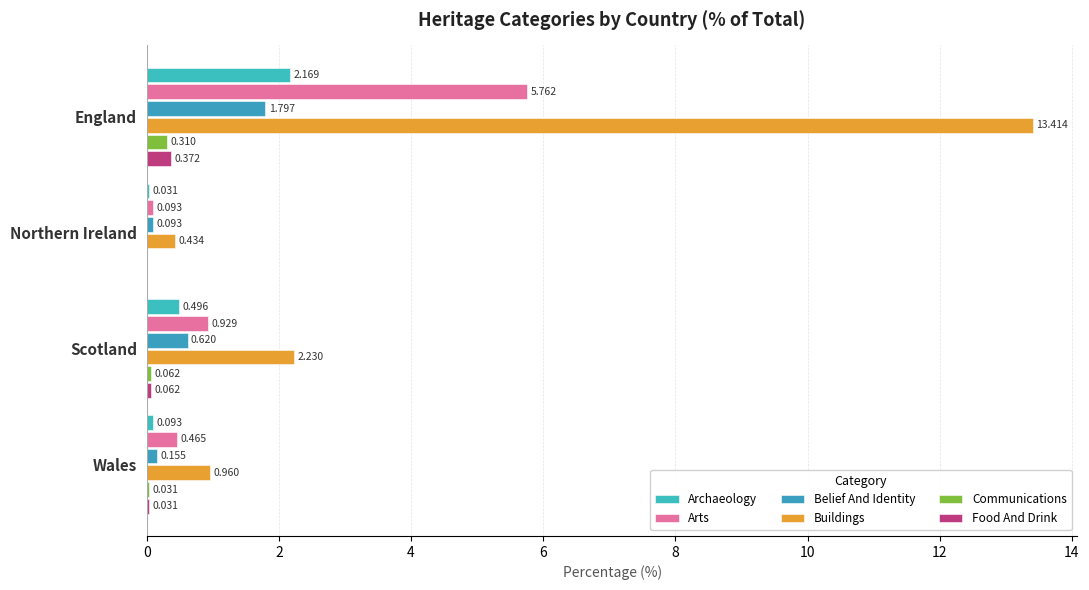

Where is Food And Drink nearest to the value 0?

Northern Ireland